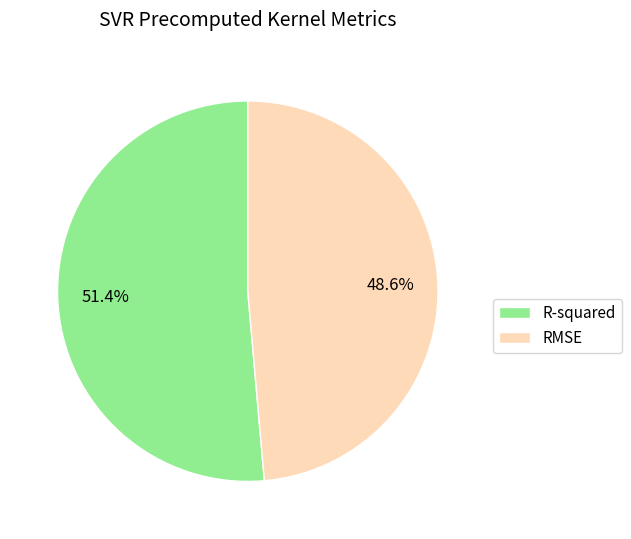

Which slice is the smallest?

RMSE